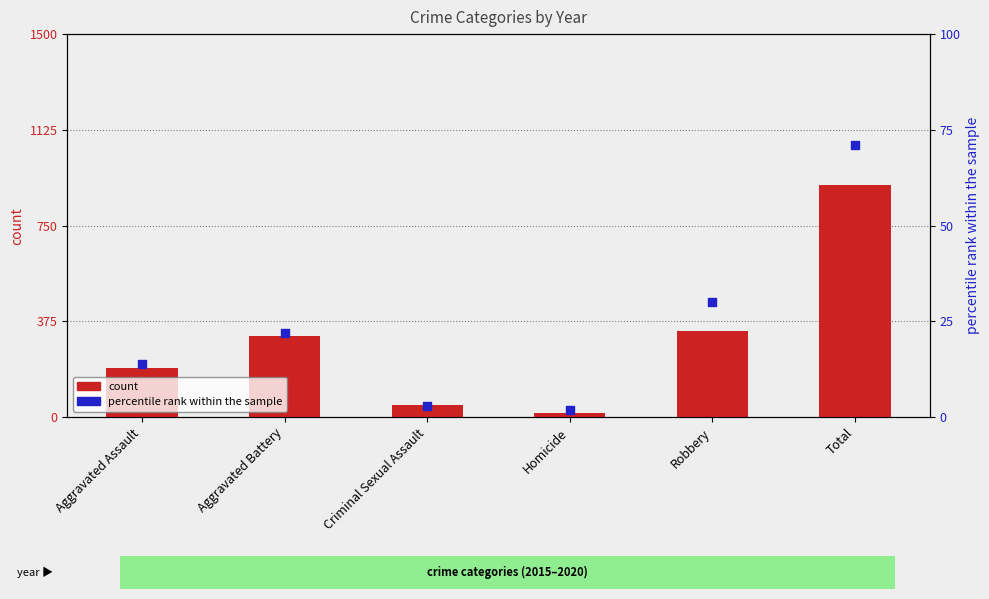

At how many categories does at least one series exceed 301?

3